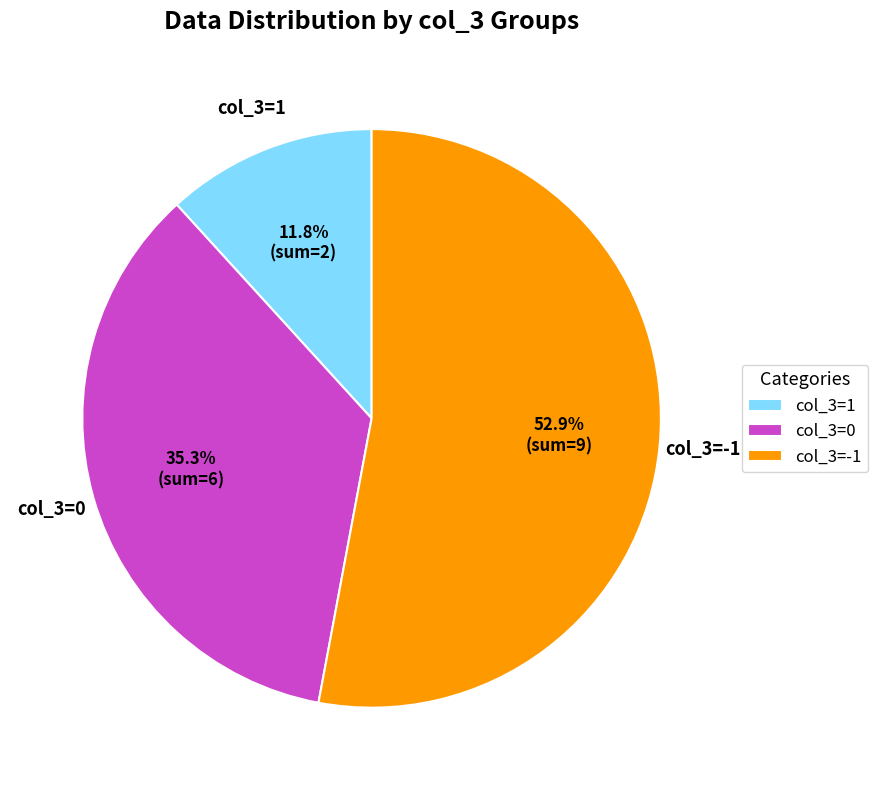

How many slices are in this pie chart?

3